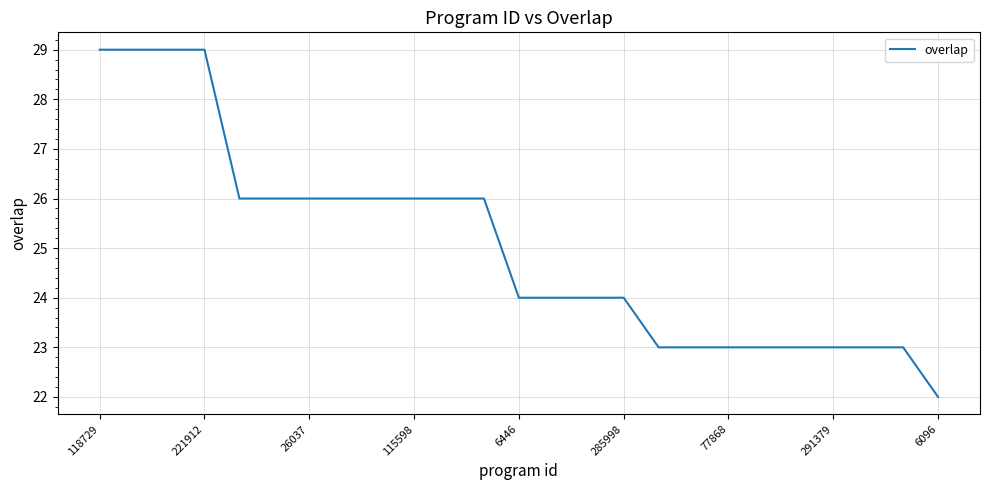

What is the smallest value displayed?

22